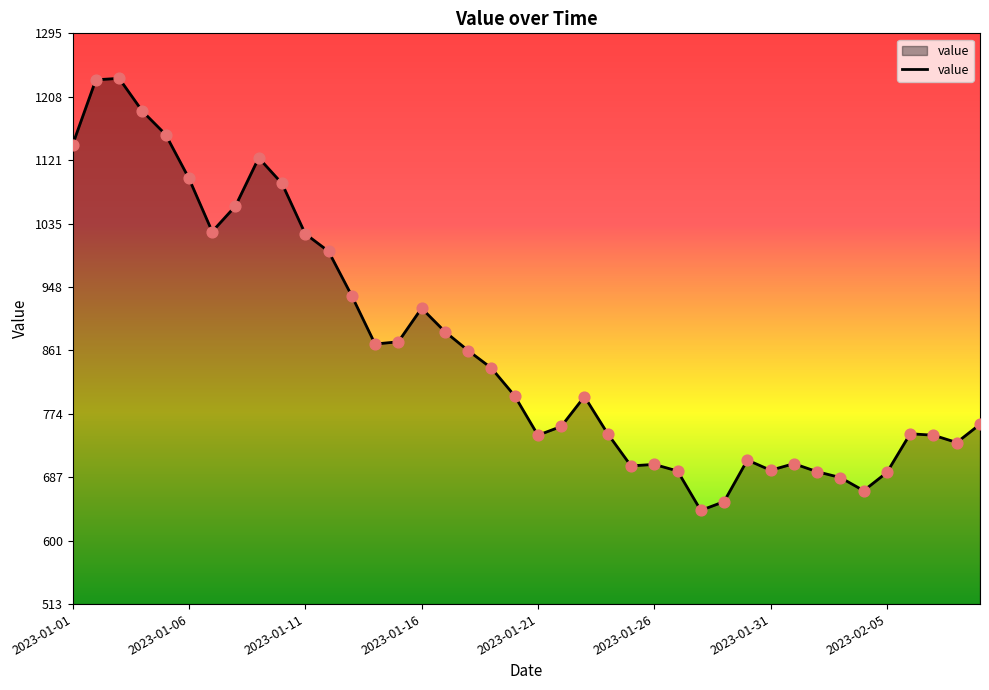

What is the smallest value displayed?

642